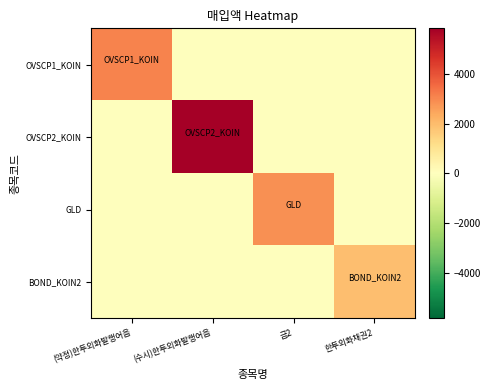

At which category is the sum across all series the highest?

(수시)한투외화발행어음